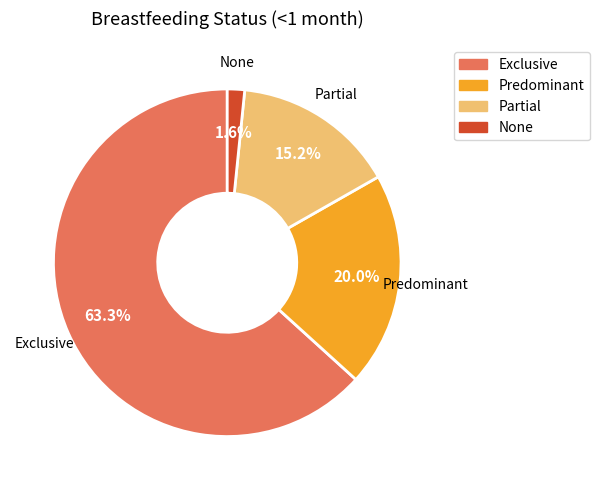

How many segments does this pie chart have?

4